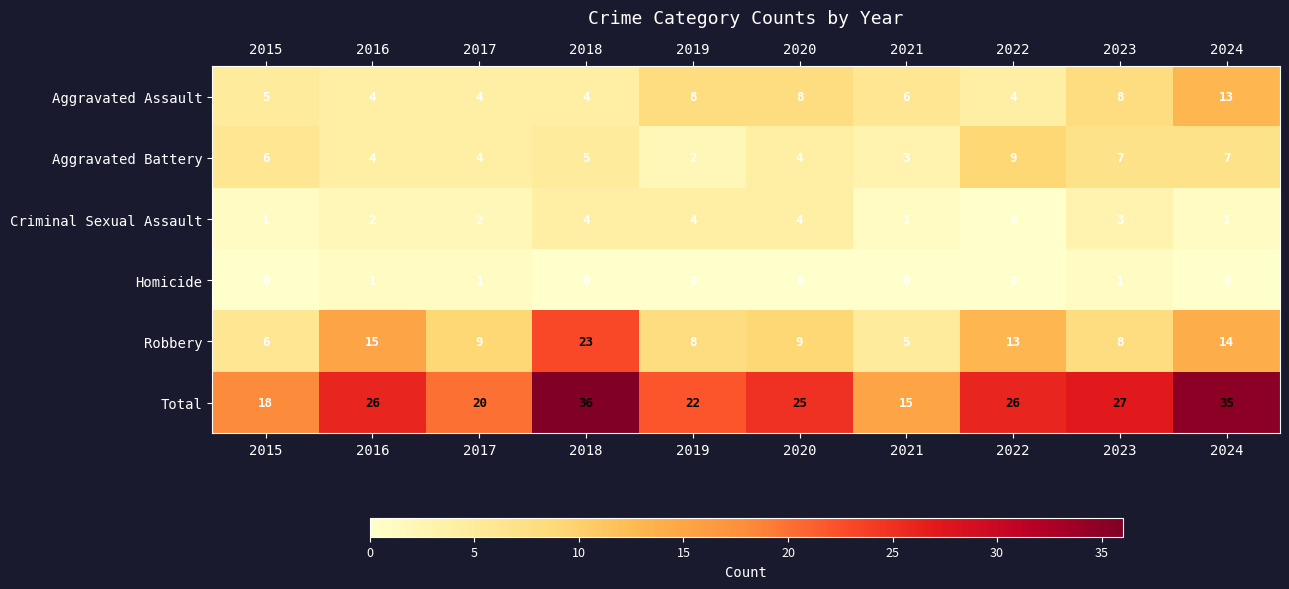

Where is Robbery nearest to the value 14?

2024